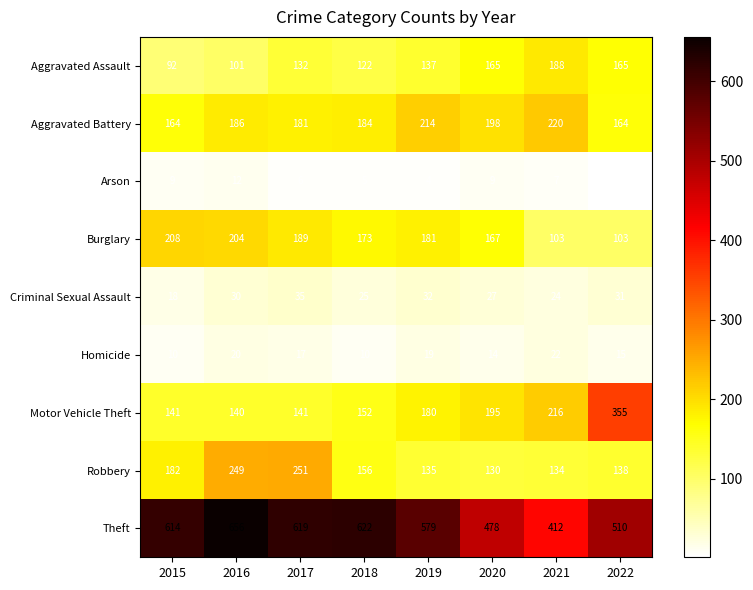

What is the highest value of the Arson series?

12